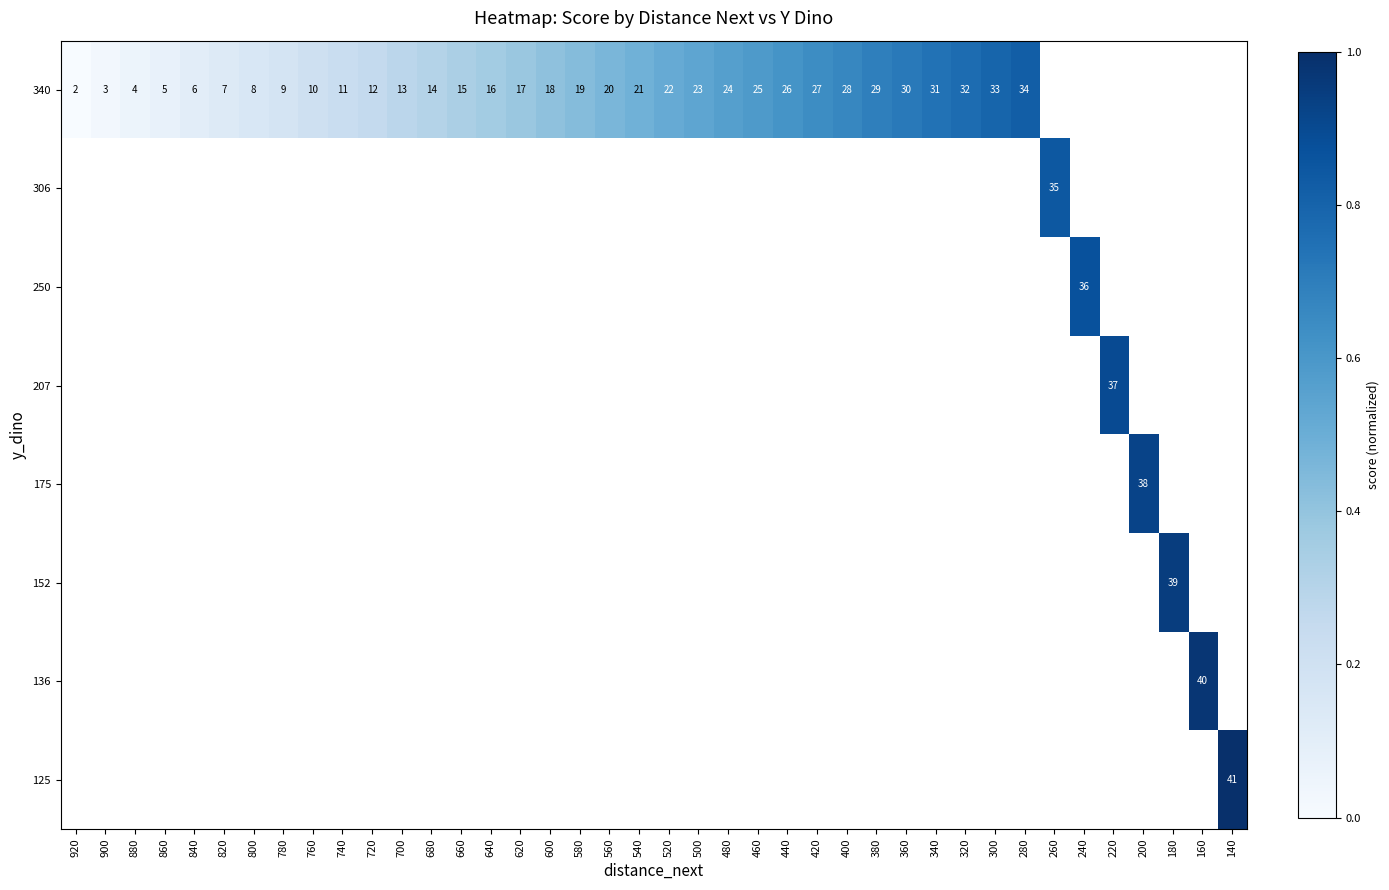

At which category does the chart reach its peak across all series?

140